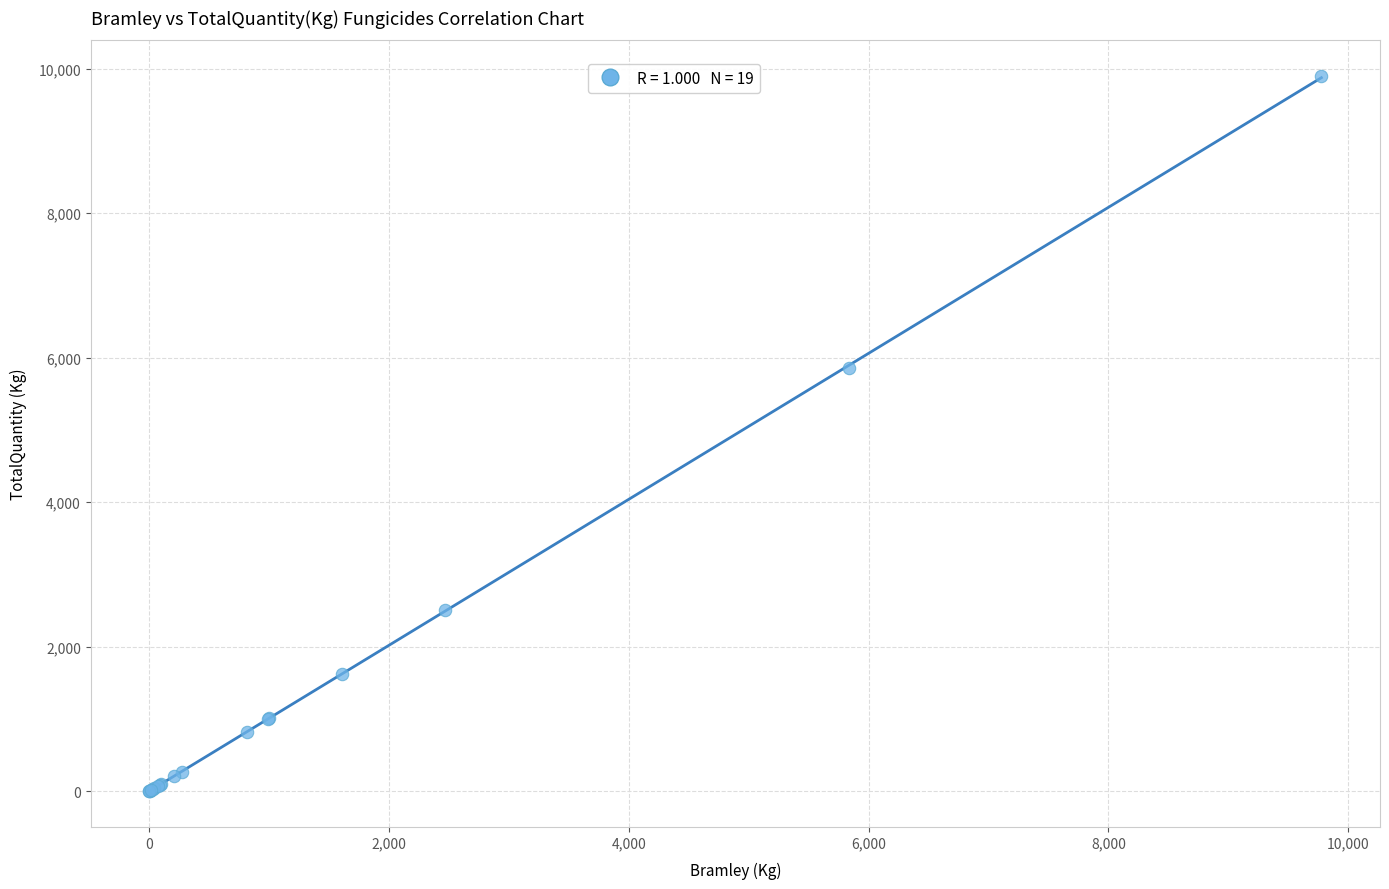

What Y value in the scatter plot is closest to 4948?

5850.5